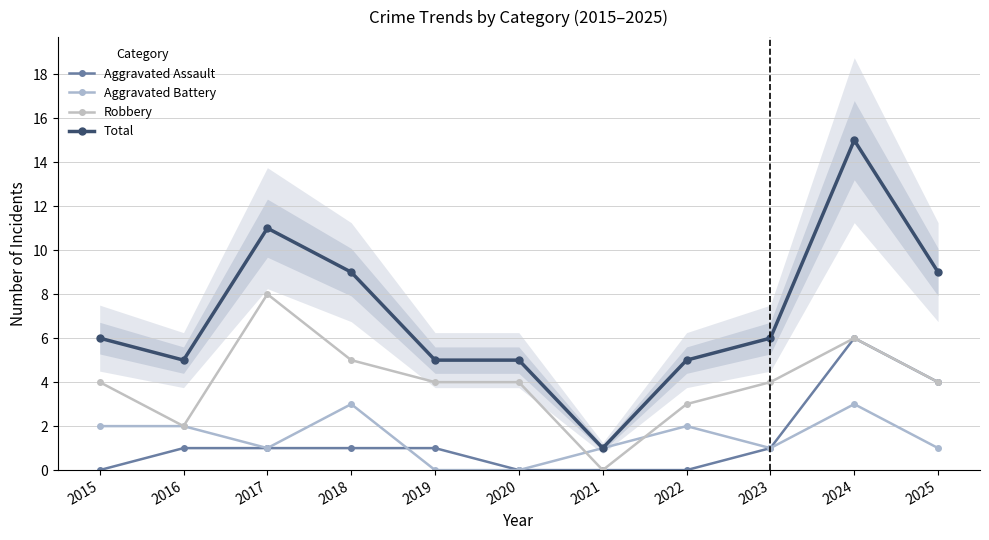

How many lines are shown in the chart?

4